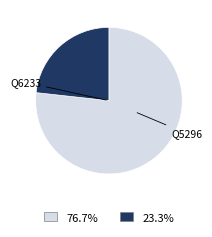

Is there a majority slice in this chart?

Yes